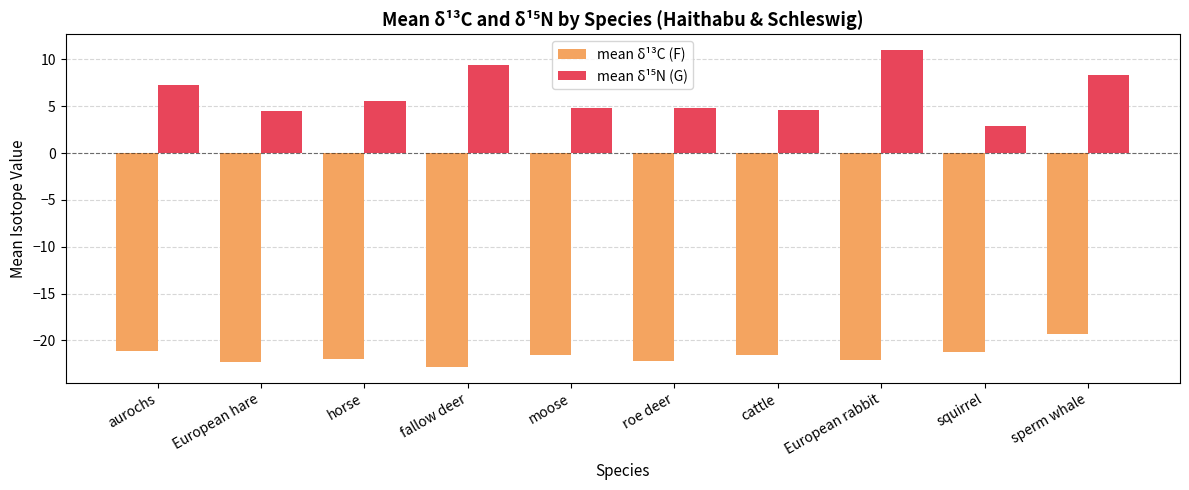

What is the difference between the highest and lowest values at European hare?

26.8